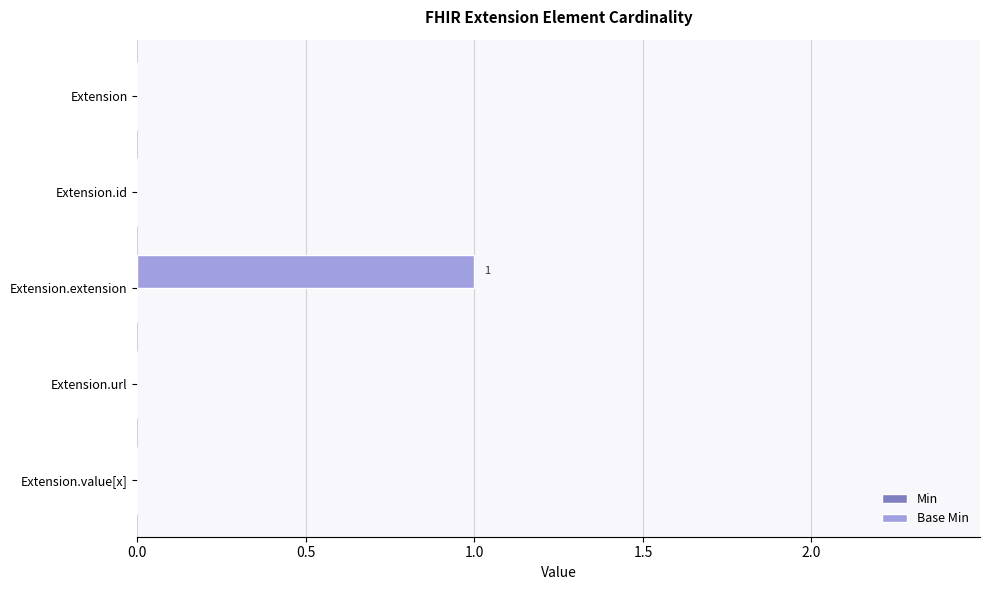

Reading bottom to top, extract all data points from this chart.

Extension.value[x]=0	Extension.url=0	Extension.extension=1	Extension.id=0	Extension=0